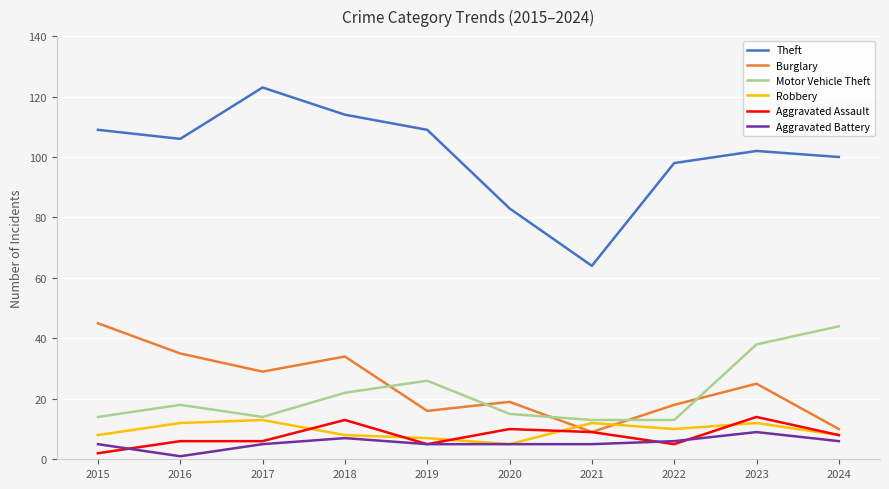

At which category does the chart reach its peak across all series?

2017